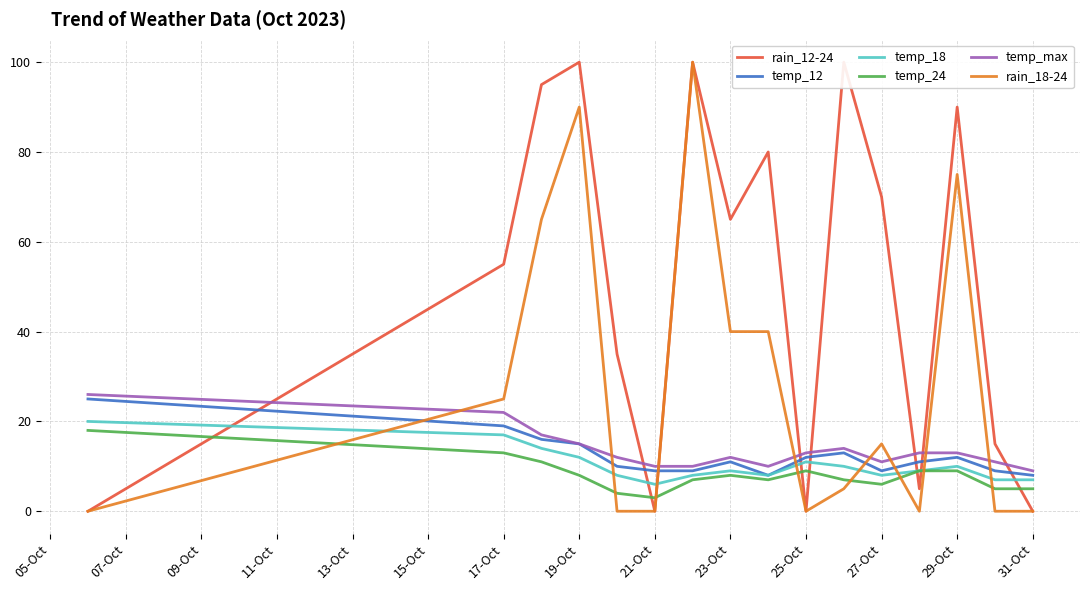

What is the maximum value for temp_max?

26